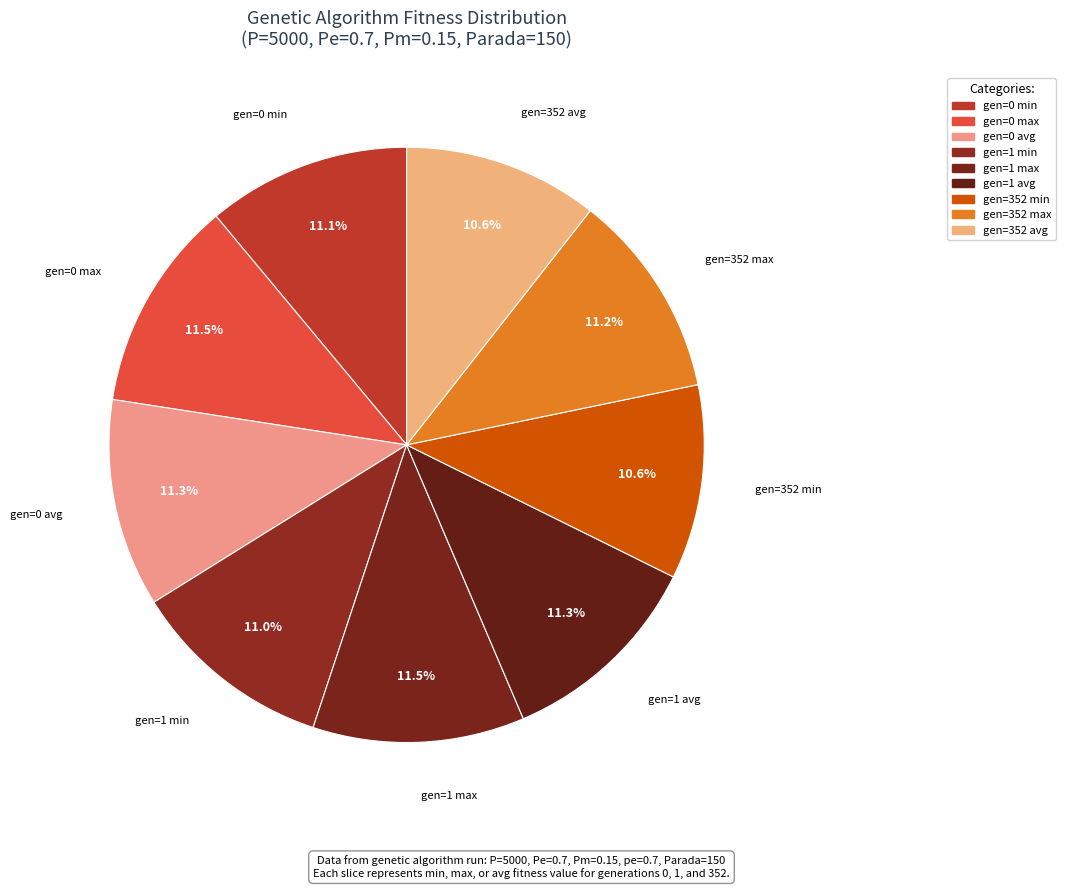

Is it true that gen=0 min is 11% of the pie?

True